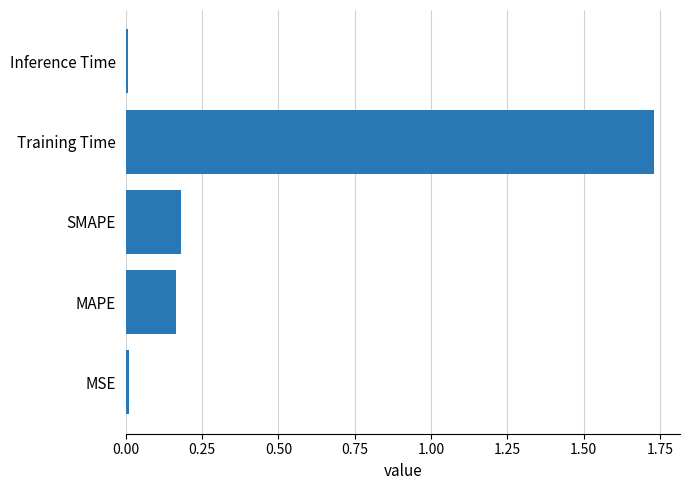

Between SMAPE and MSE, which is larger?

SMAPE